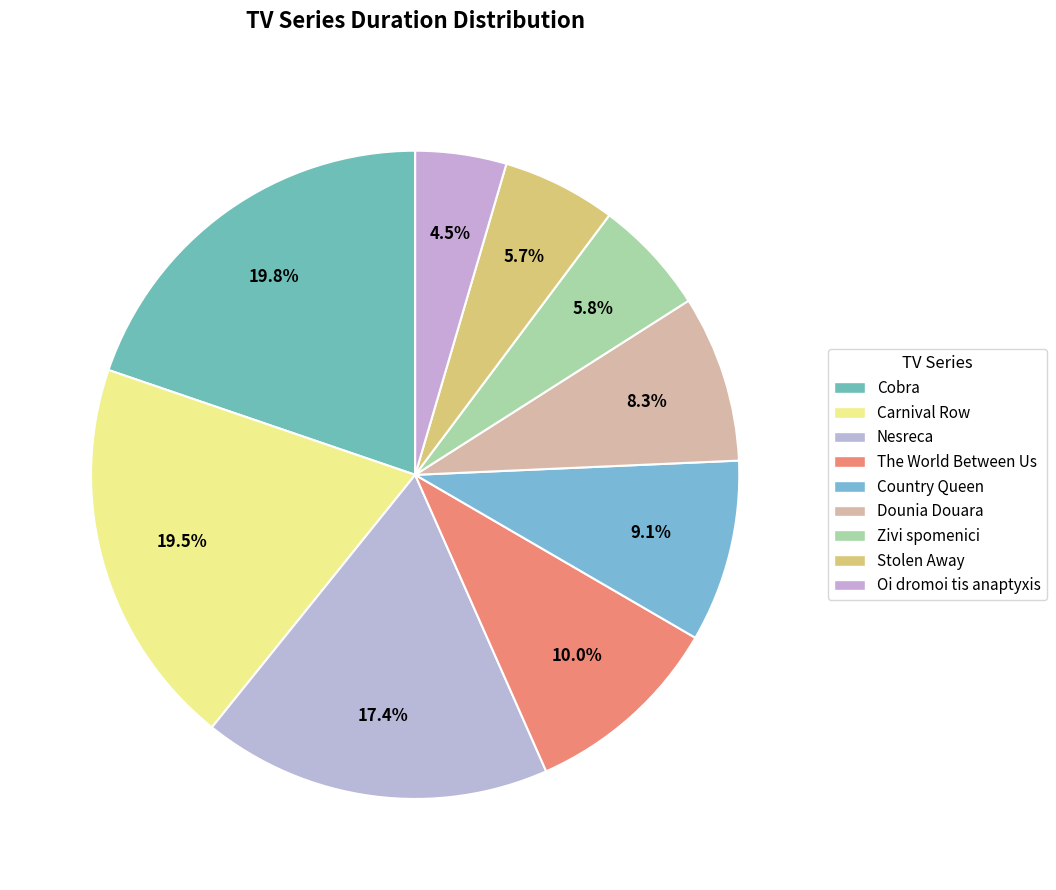

How many segments does this pie chart have?

9